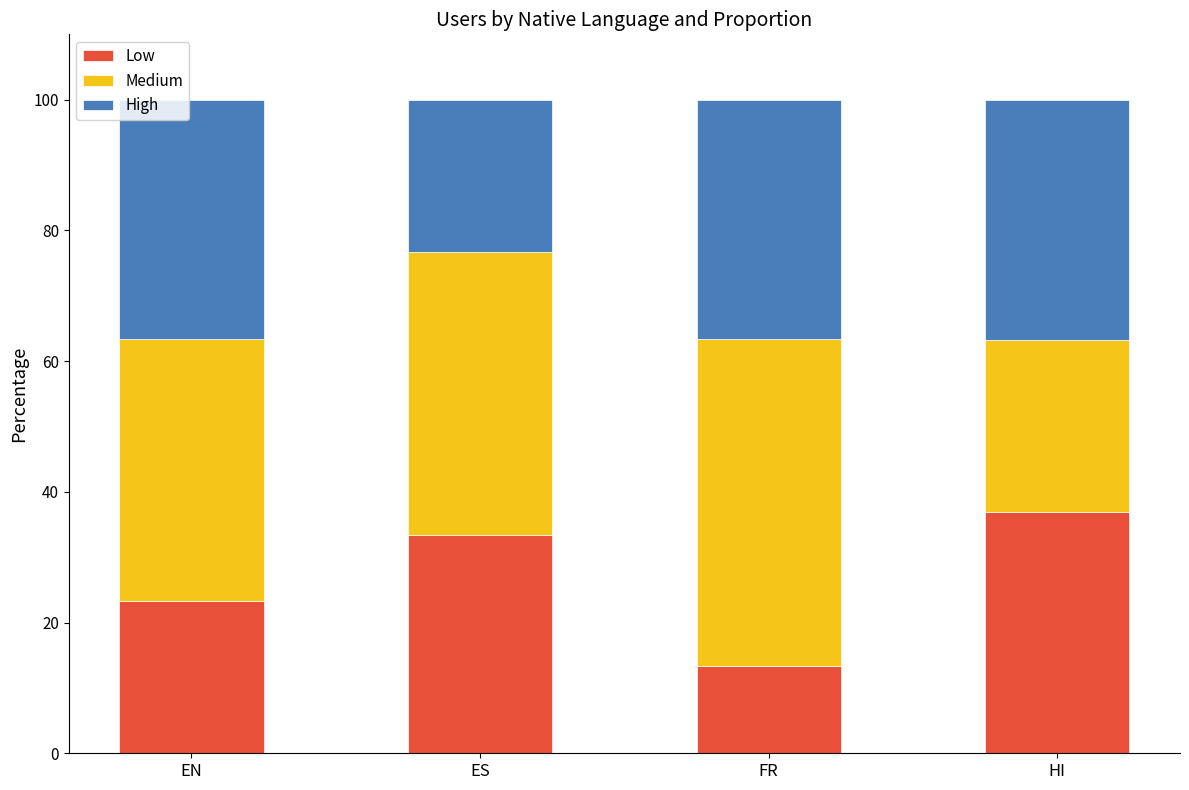

At which label does Low first exceed 33?

ES